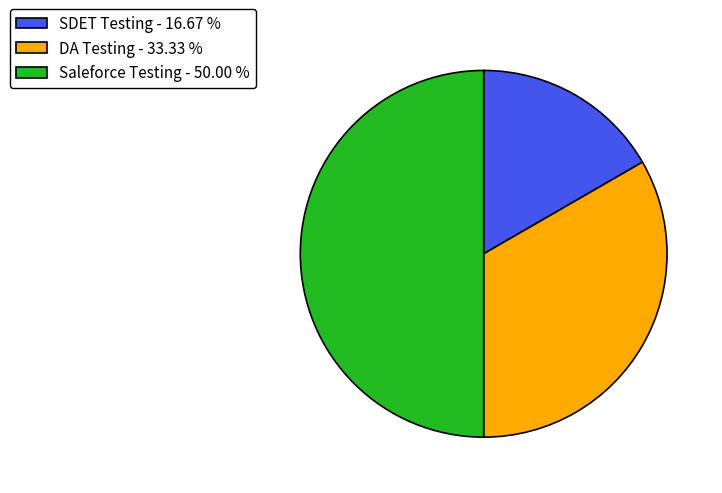

The Saleforce Testing slice represents 37% of the pie. True or false?

False